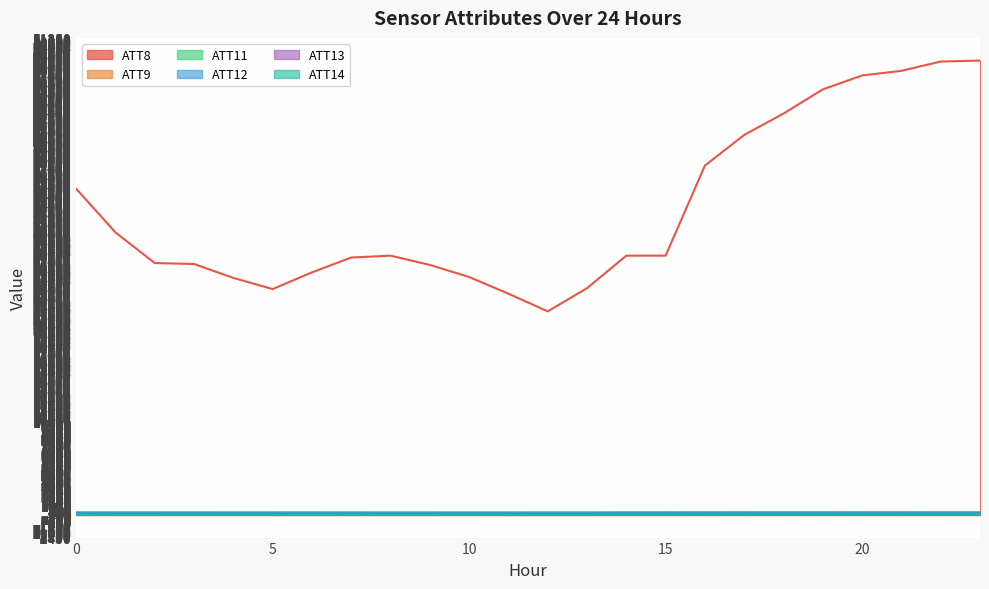

List the labels in order of ATT12 value, smallest first.

13, 8, 11, 9, 10, 12, 7, 6, 5, 4, 3, 2, 1, 0, 14, 15, 16, 17, 23, 22, 20, 21, 19, 18